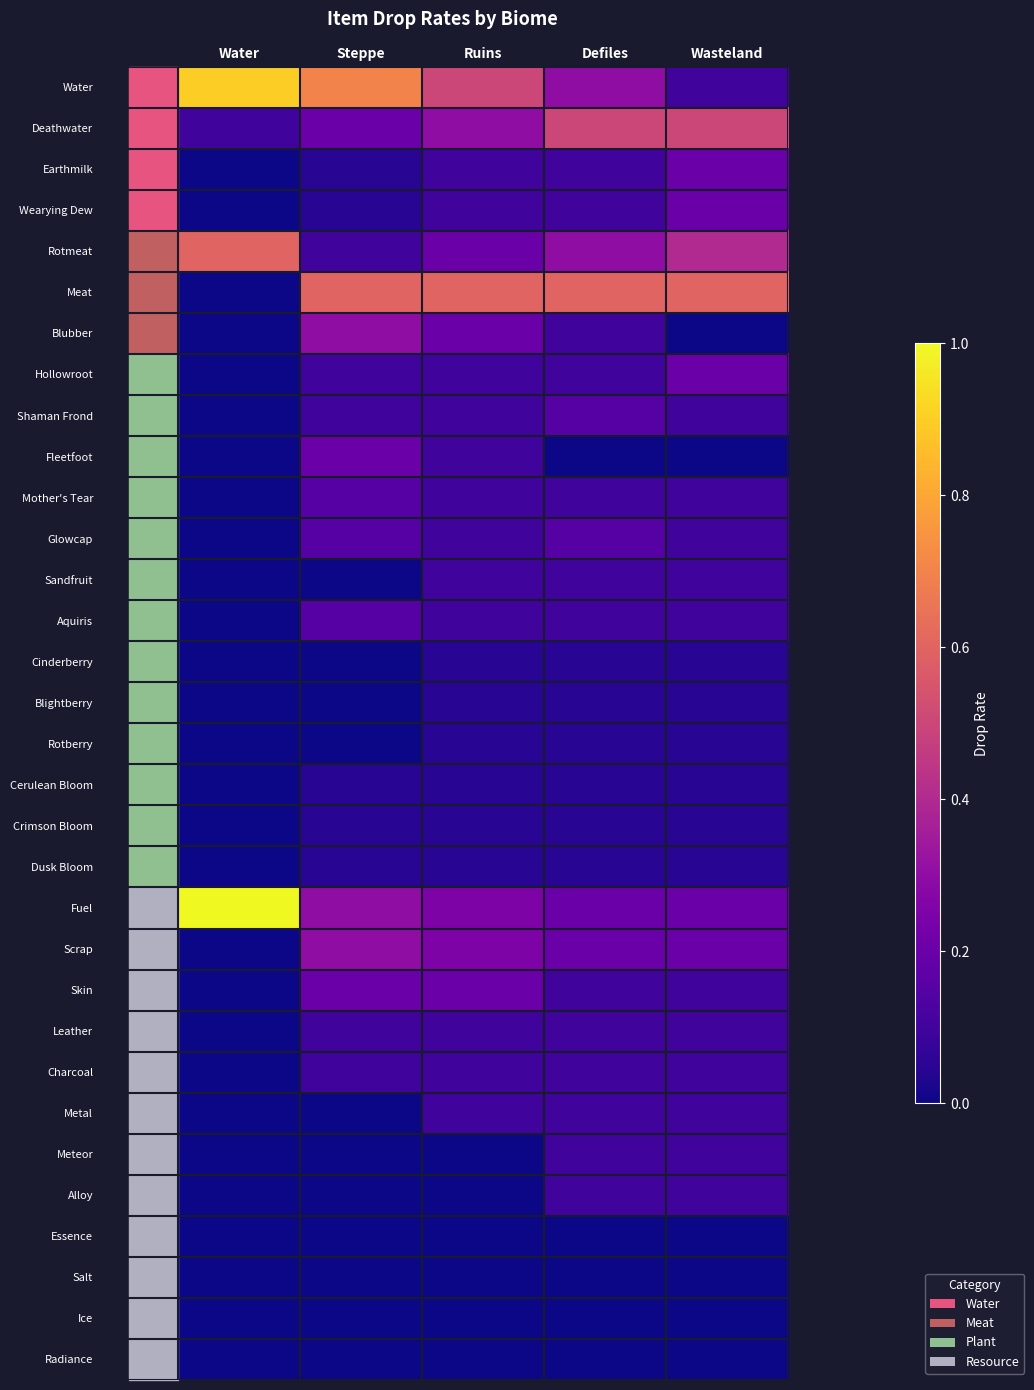

What is the spread (max minus min) of values at Steppe?

0.7